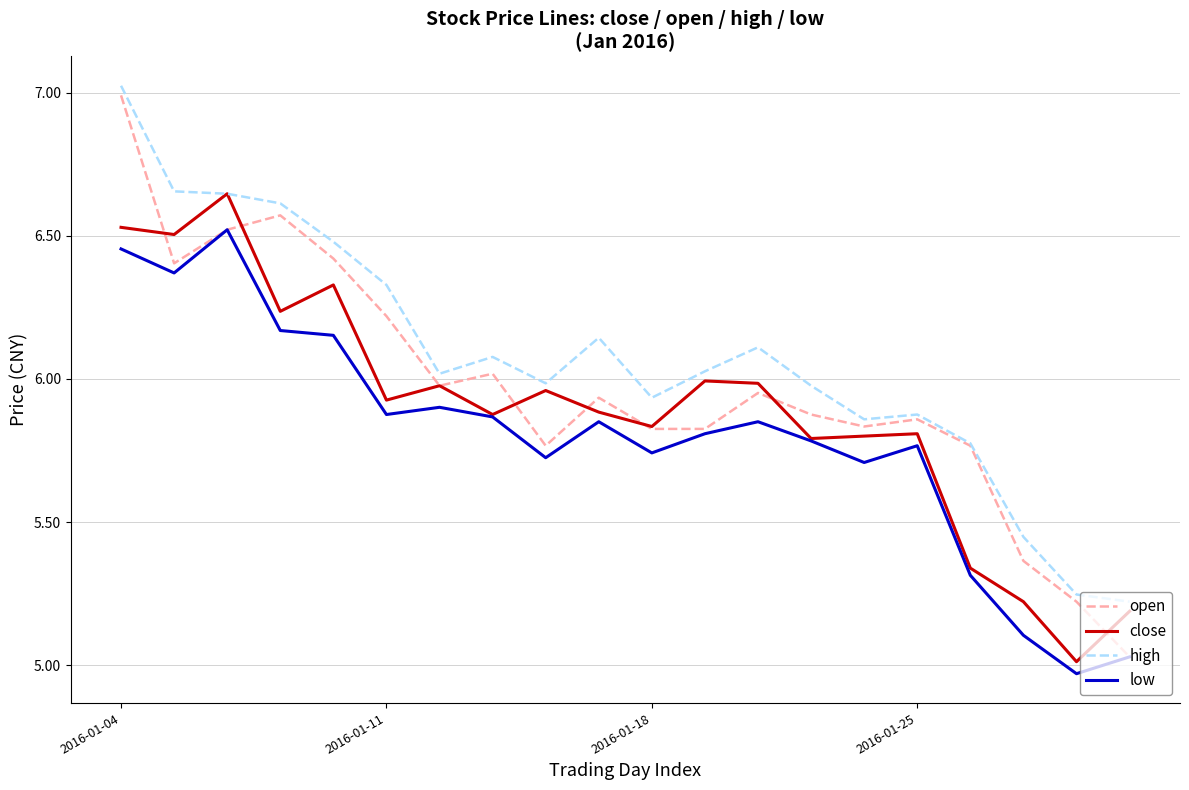

List the series in order of their overall mean, lowest first.

low, close, open, high